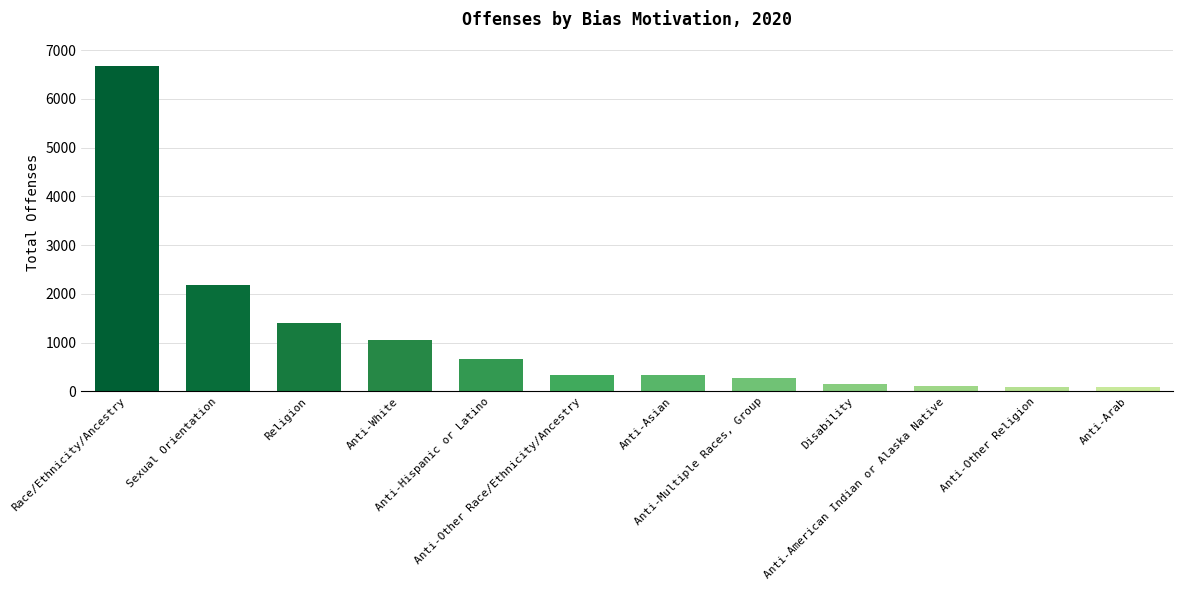

Are the bars horizontal?

No